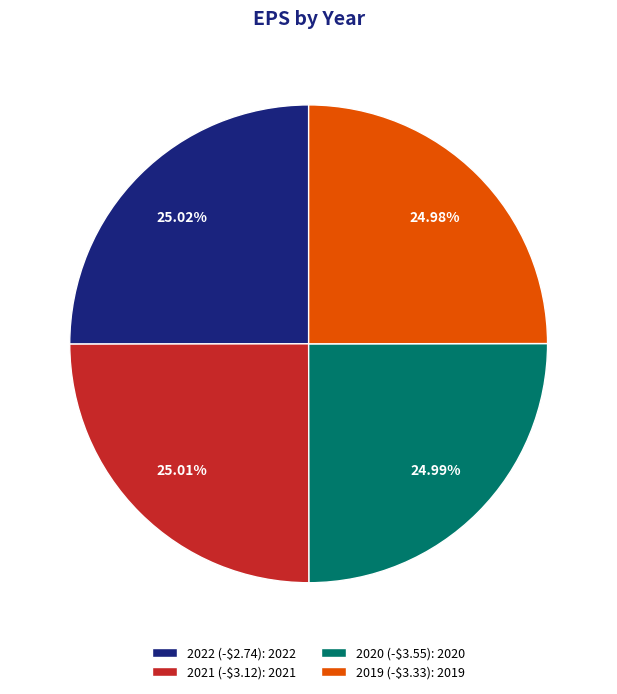

Is there any slice that represents more than half of the pie?

No